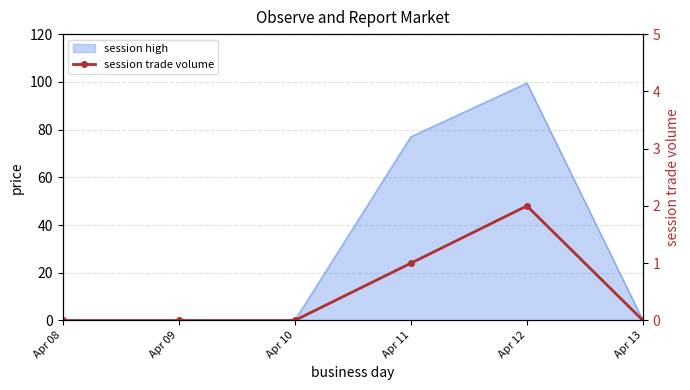

List the labels in order of value, smallest first.

Apr 08, Apr 09, Apr 10, Apr 13, Apr 11, Apr 12